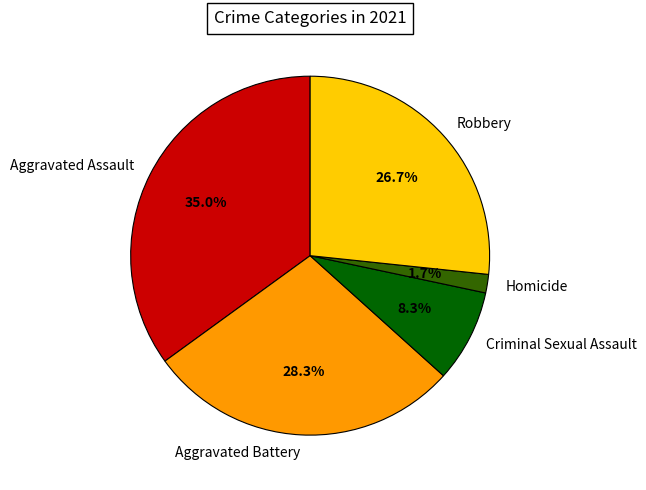

Does any single category account for the majority?

No